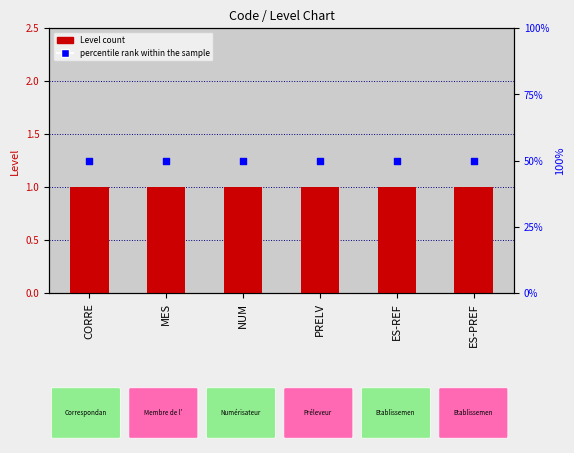

Which series has the largest Y range (max minus min)?

Level